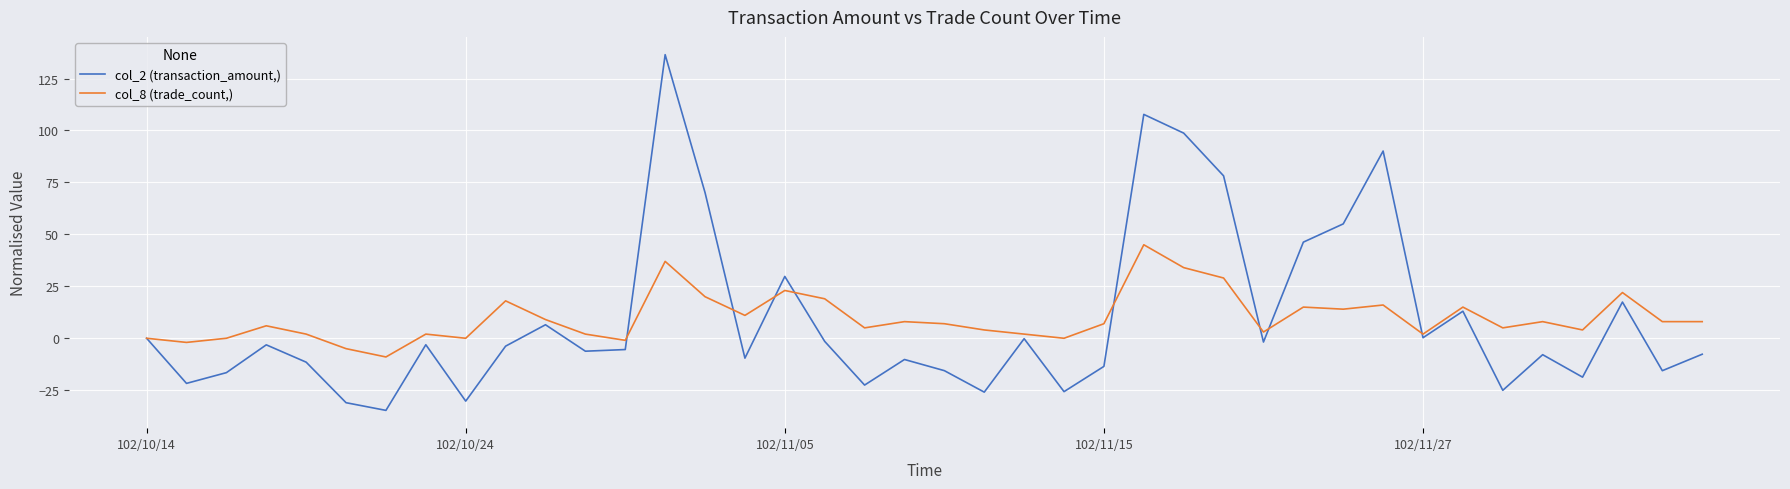

Rank the series by their maximum value, from highest to lowest.

col_2 (transaction_amount,), col_8 (trade_count,)